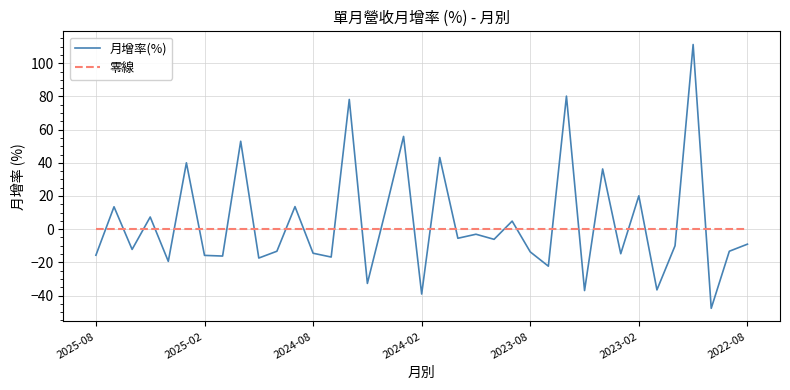

After their last crossing, which series has the higher values: 月增率(%) or 零線?

零線